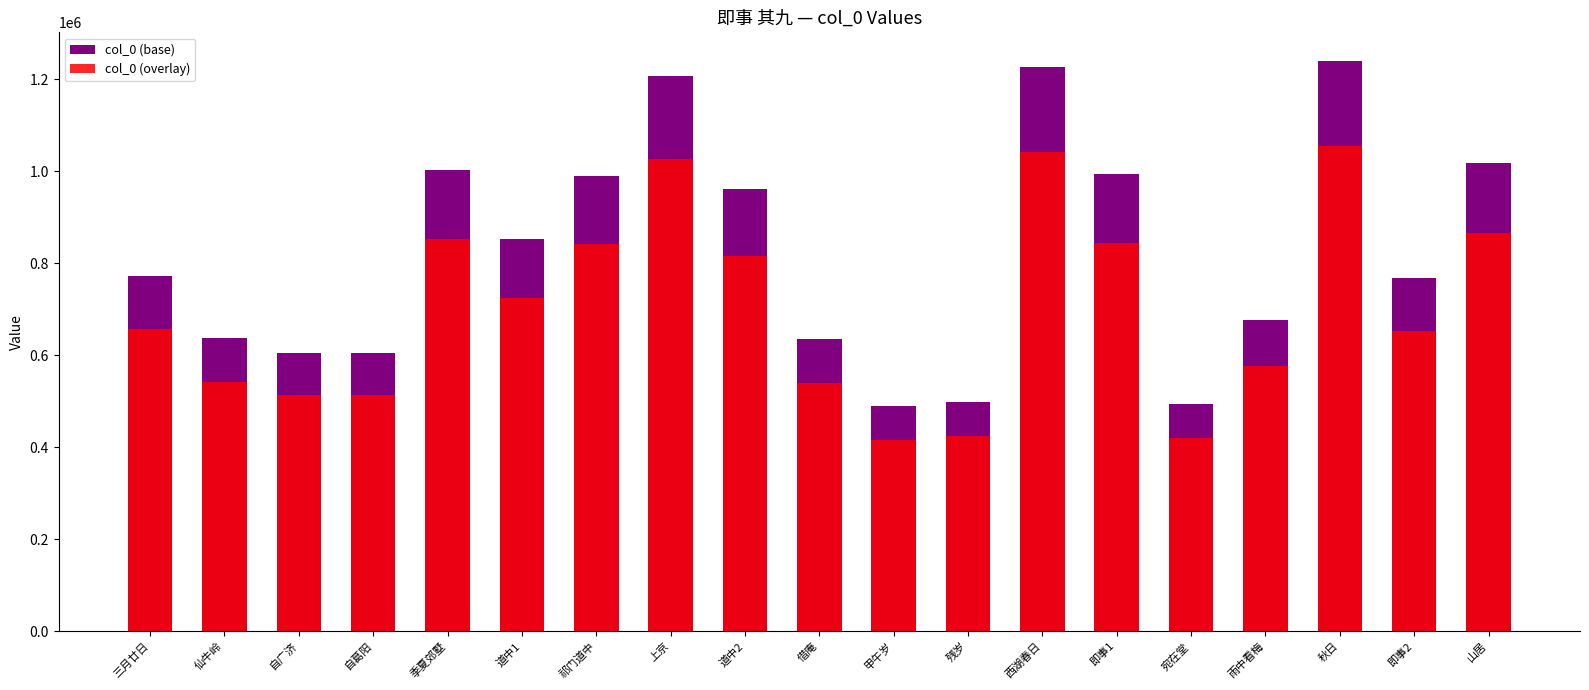

What is the difference between the maximum and second lowest values in the col_0 (overlay) series?

634309.1